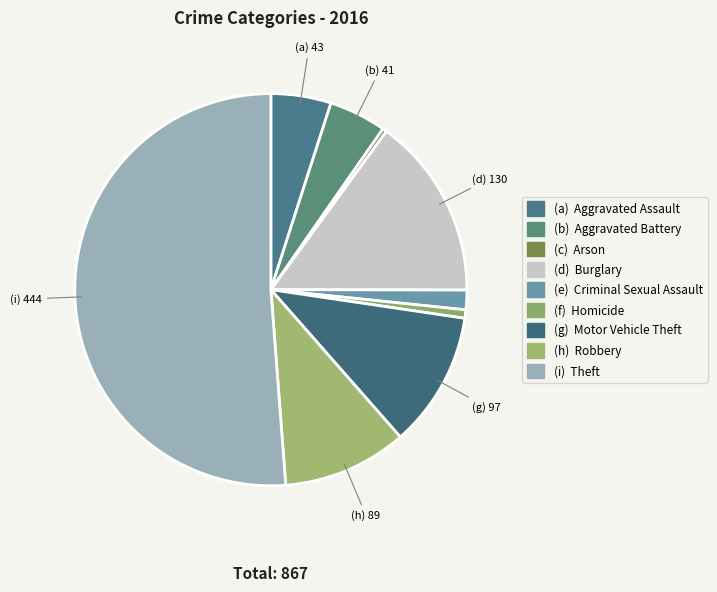

Which category has the biggest portion of the pie?

Theft